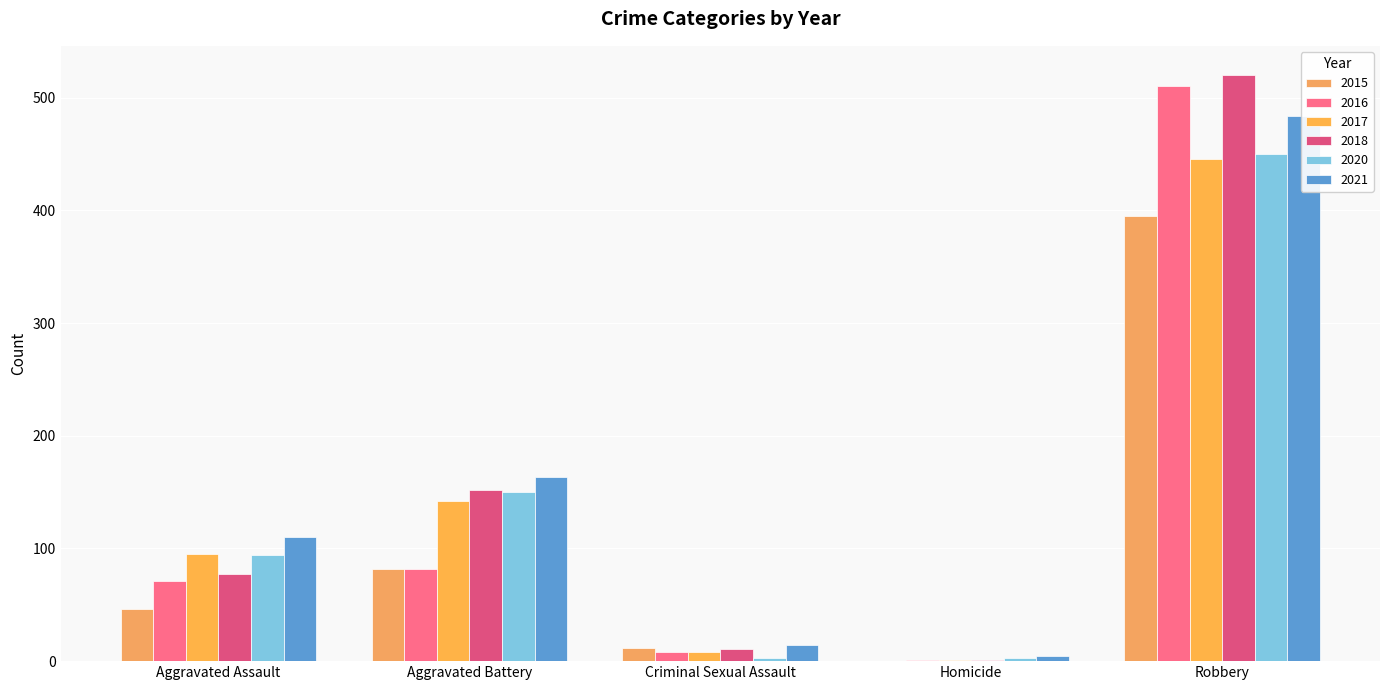

At which label does 2016 reach its minimum?

Homicide